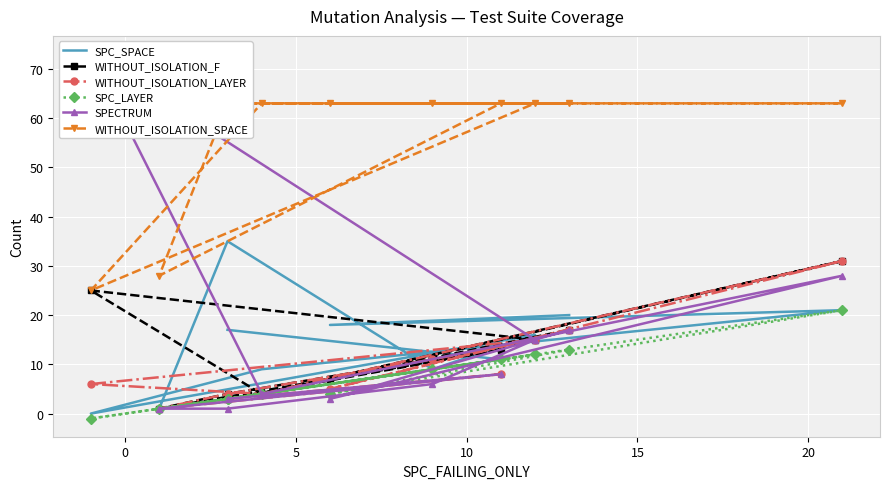

True or false: SPECTRUM and WITHOUT_ISOLATION_F intersect in this chart.

False